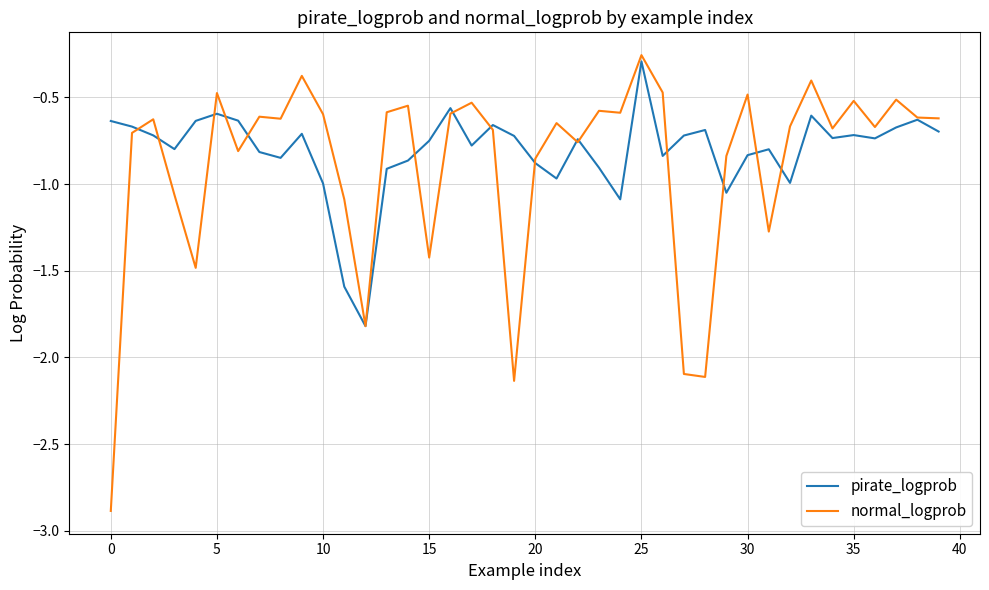

Which series has the largest range (max minus min)?

normal_logprob